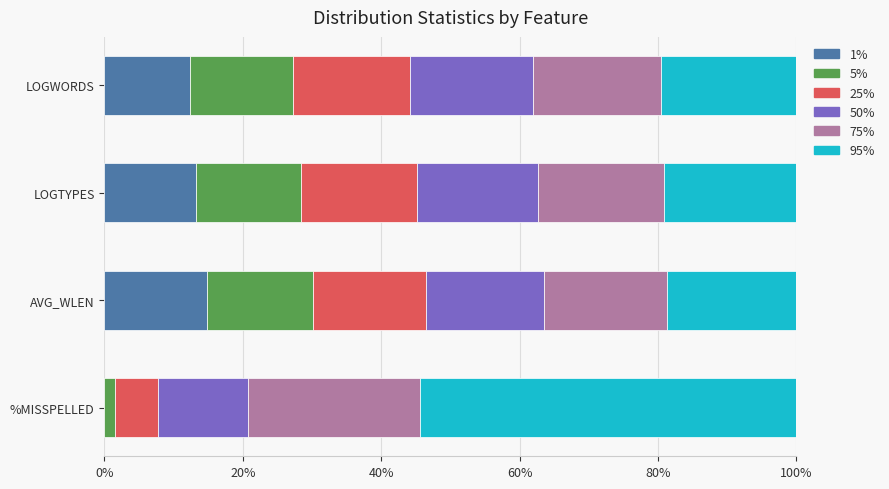

The value of 1% at LOGWORDS is 12.3. True or false?

True